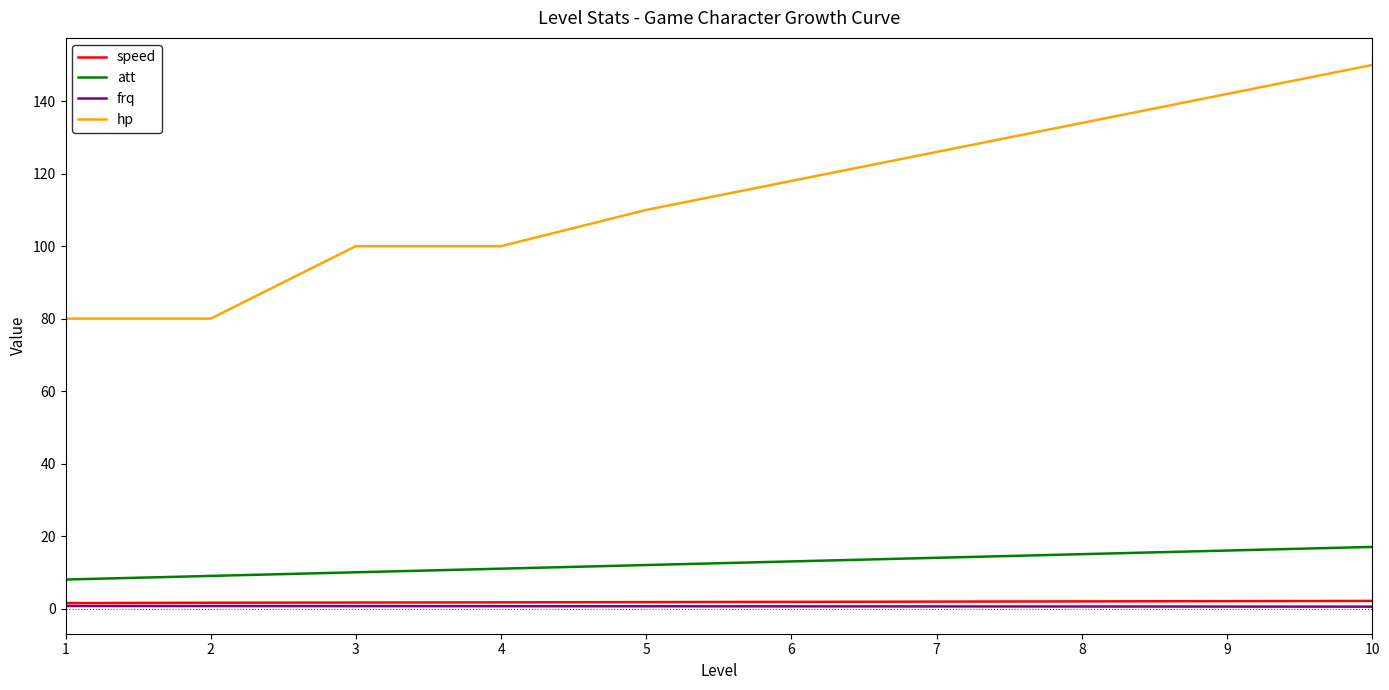

True or false: hp and frq intersect in this chart.

False